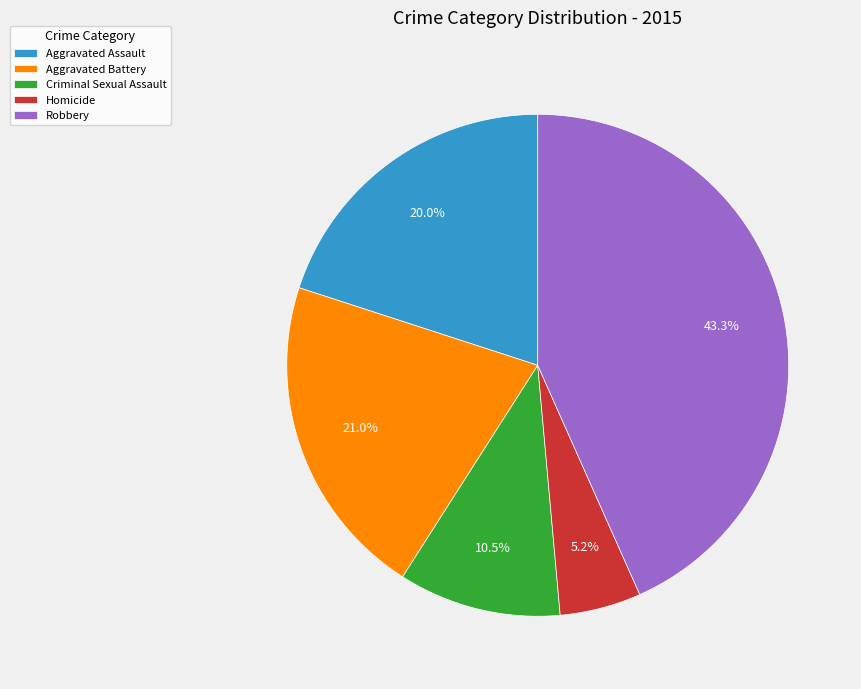

To the nearest percent, what is the difference between the largest and smallest slice percentages?

38%